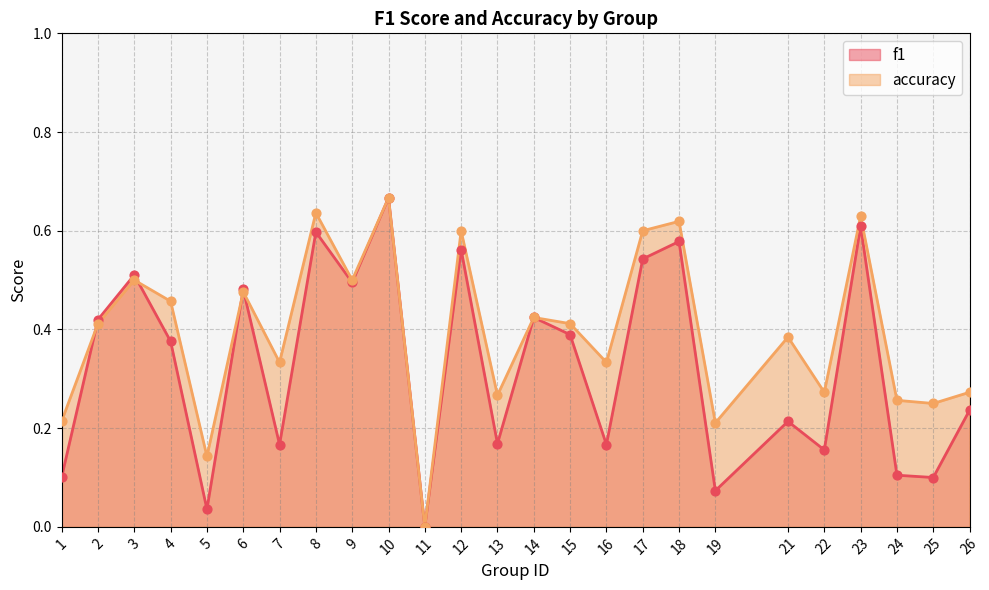

Which series contains the lowest Y value?

f1